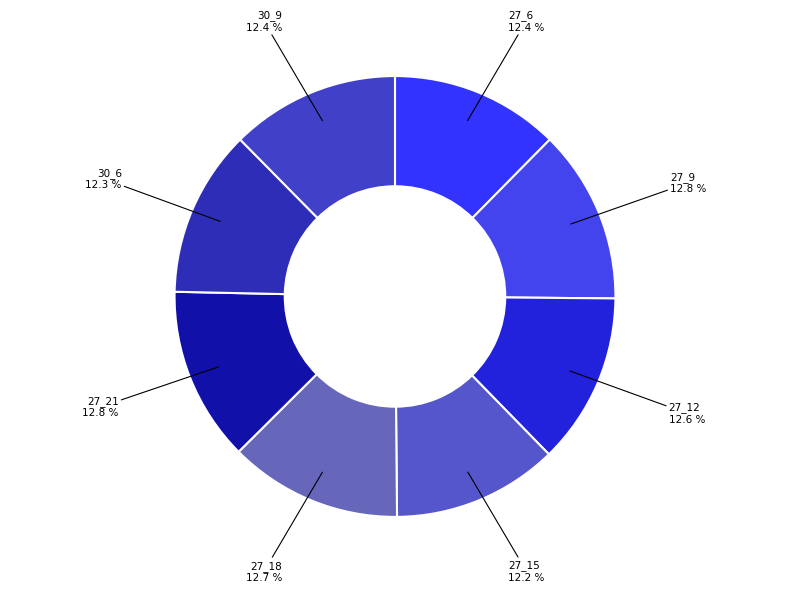

Count the number of slices in the pie.

8